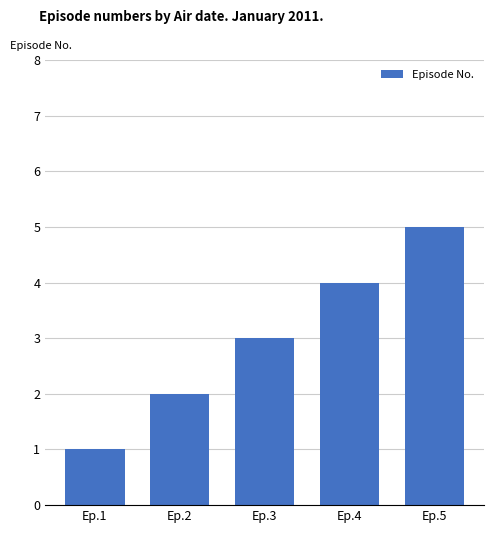

Is it true that the value at Ep.2 is 3?

False